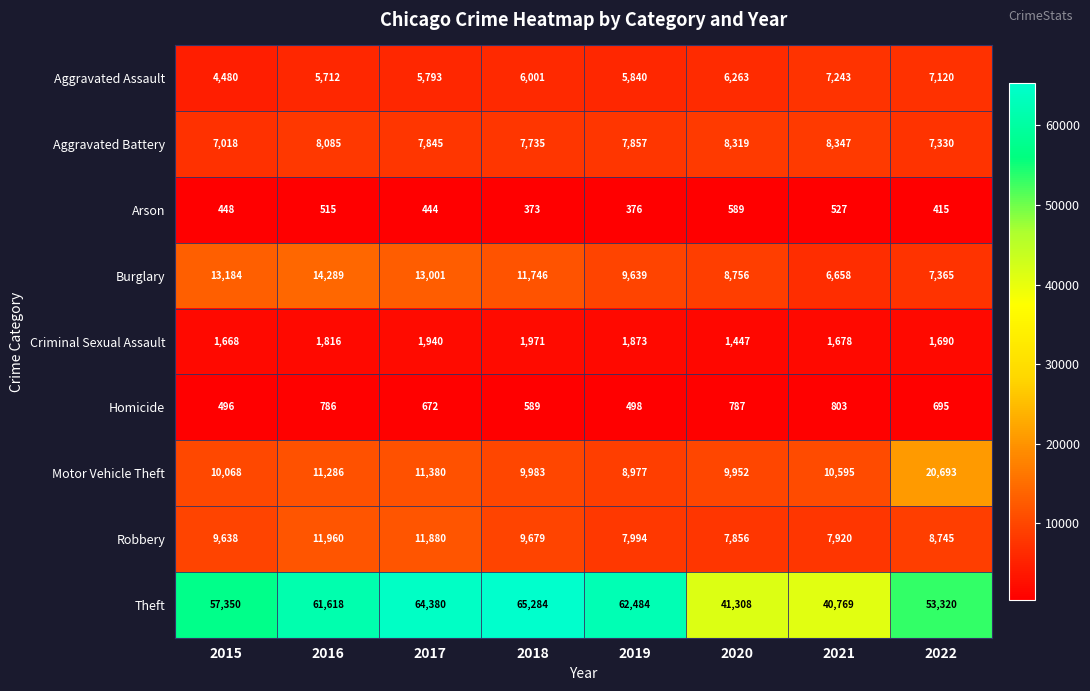

At which label does Aggravated Assault reach its minimum?

2015